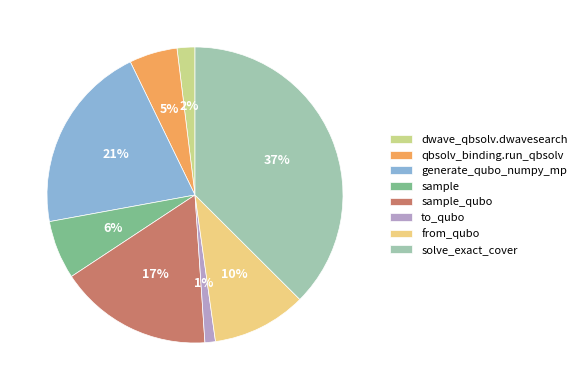

What is the ratio of the value at qbsolv_binding.run_qbsolv to the value at sample?

0.8